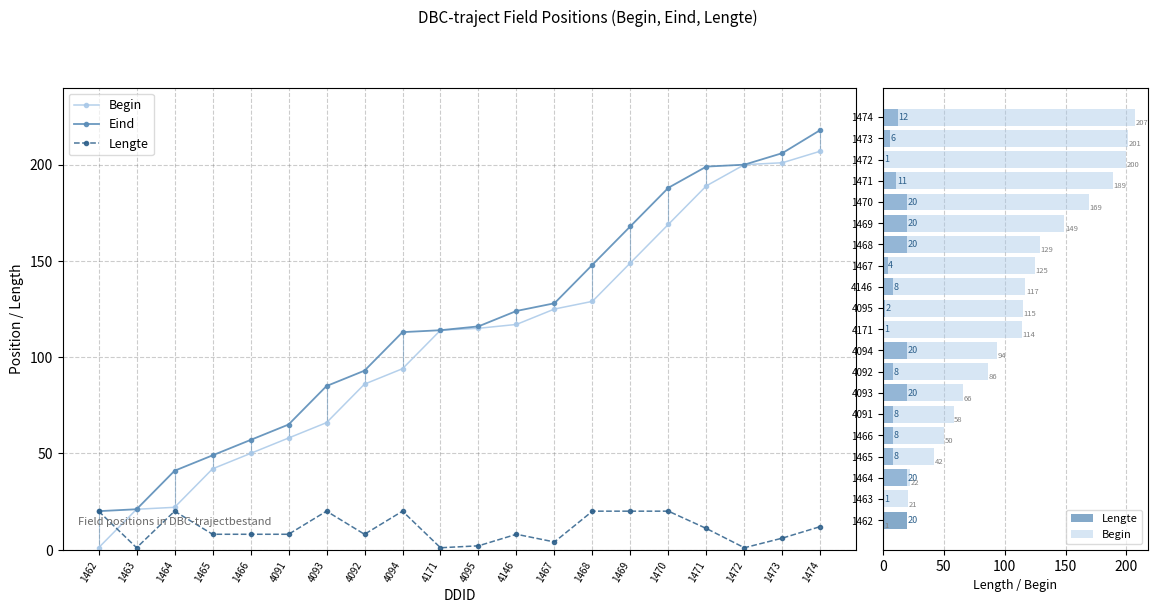

At which label does Lengte first exceed 8?

1462